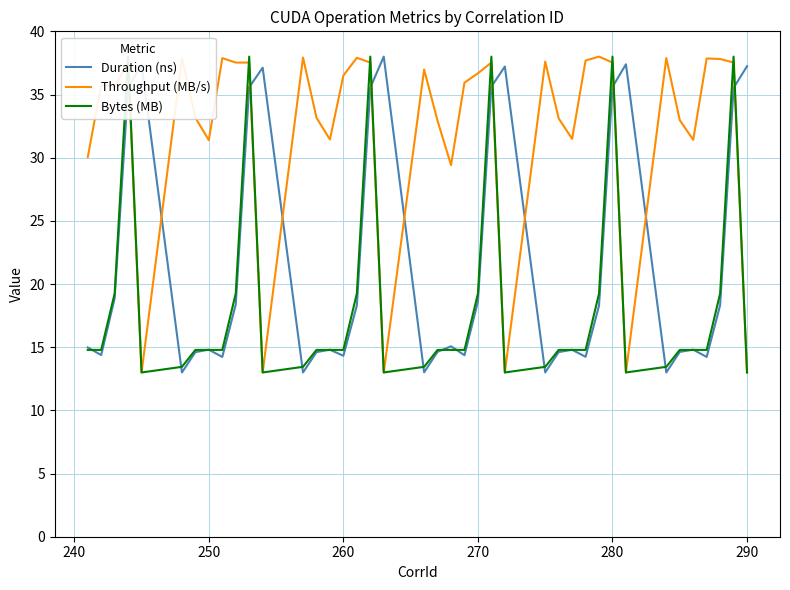

After their last crossing, which series has the higher values: Throughput (MB/s) or Duration (ns)?

Duration (ns)